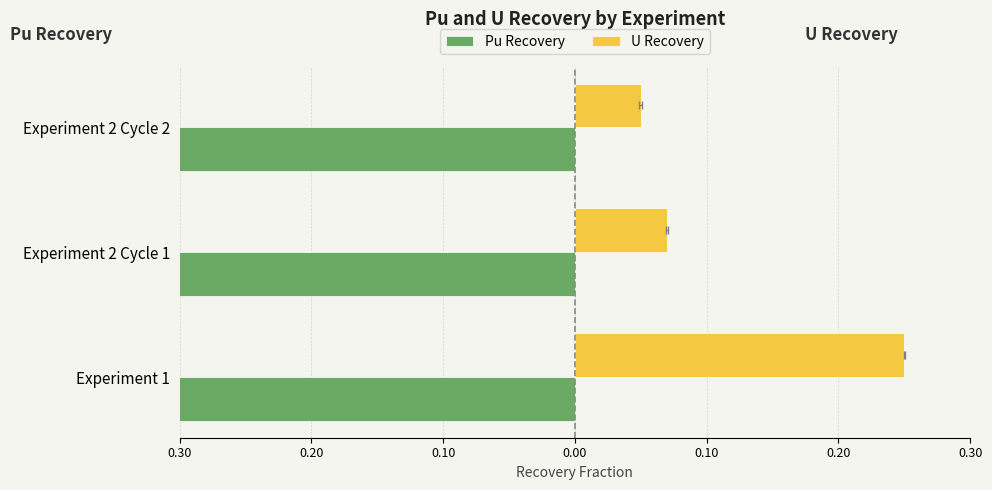

Between Experiment 1 and Experiment 2 Cycle 2, which is larger?

Experiment 1